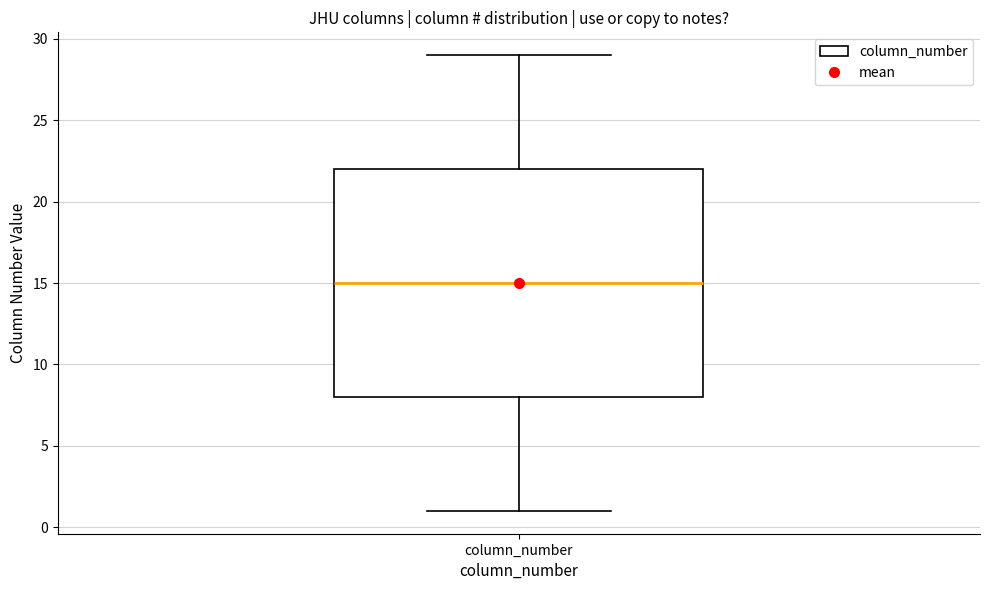

Read this box plot against the y-axis: the position of the median line, the range covered by the box, and the ends of both whiskers. The values are not printed on the chart, so give them approximately, as read against the axis.

median 15, box 8 to 22, whiskers 1 to 29